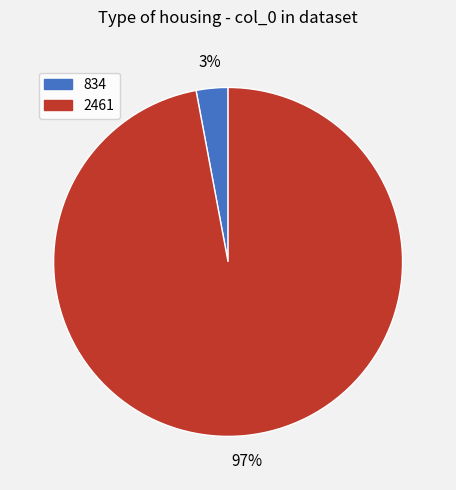

Which has a higher value, 2461 or 834?

2461